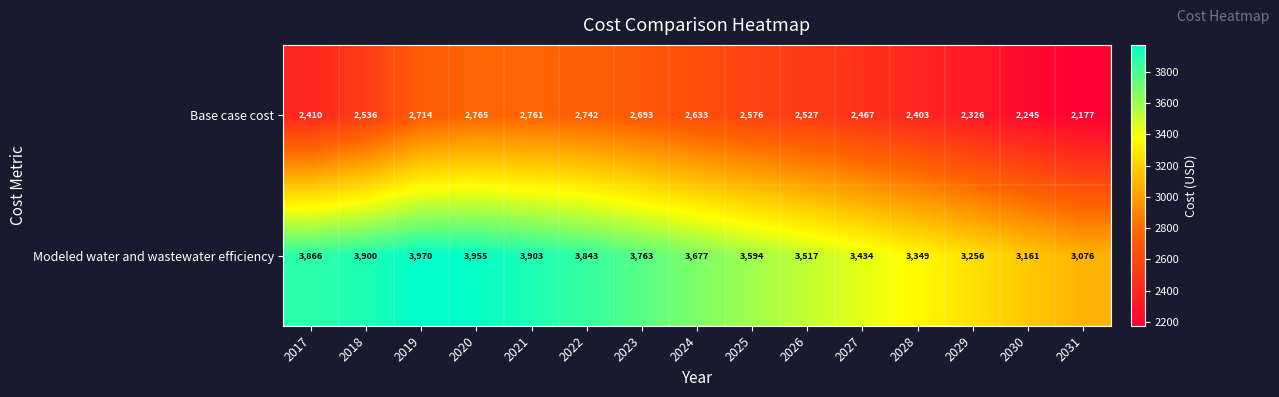

List the series in order of their peak value, lowest first.

Base case cost, Modeled water and wastewater efficiency